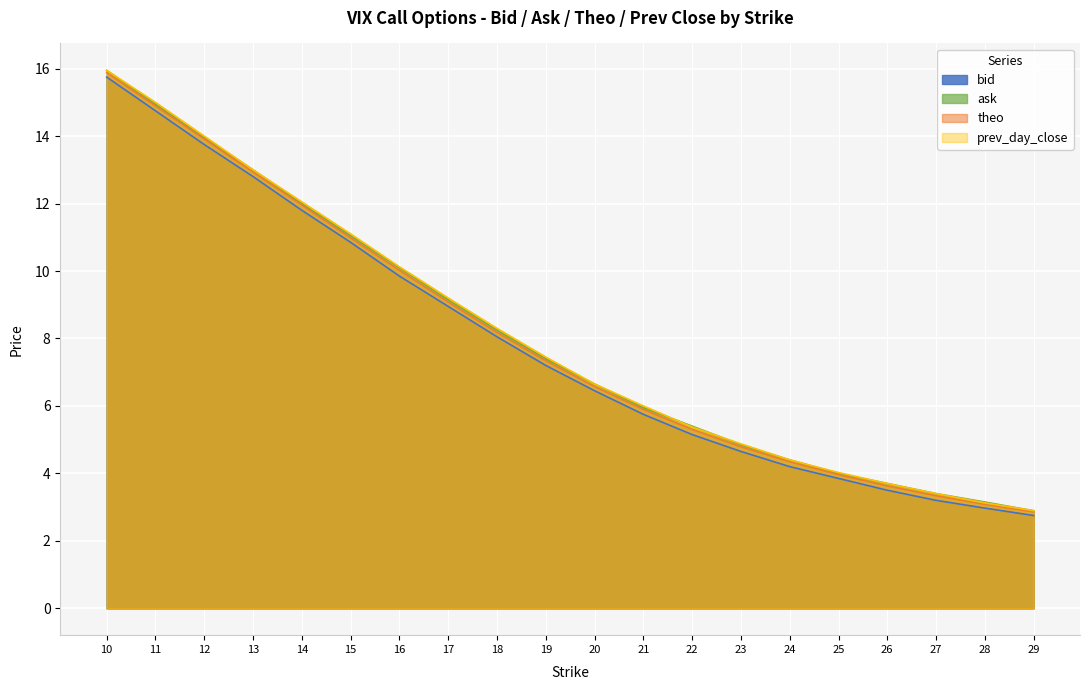

What is the smallest value displayed?

2.8